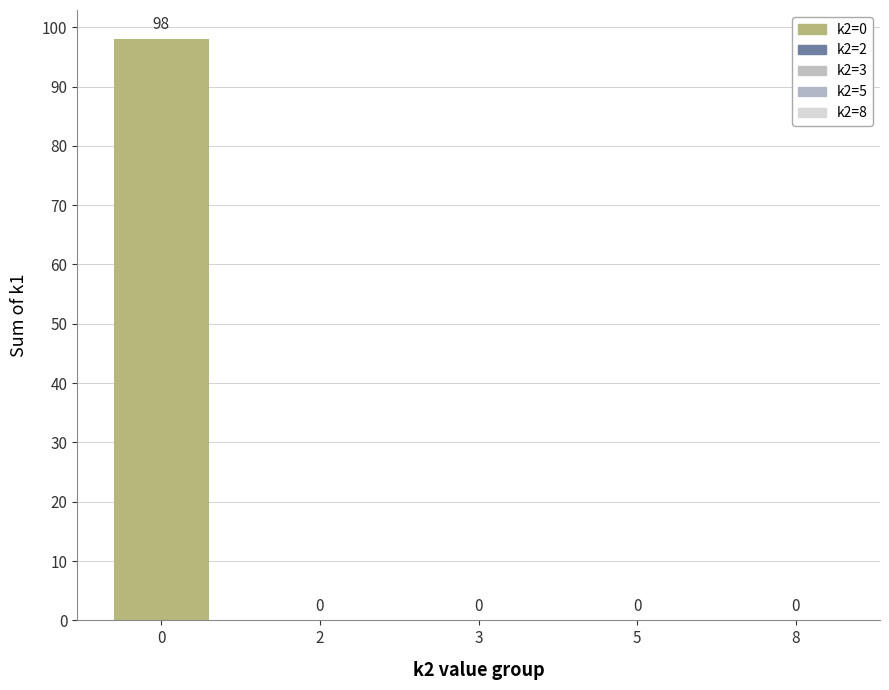

What is the change in value from 0 to 3?

-98